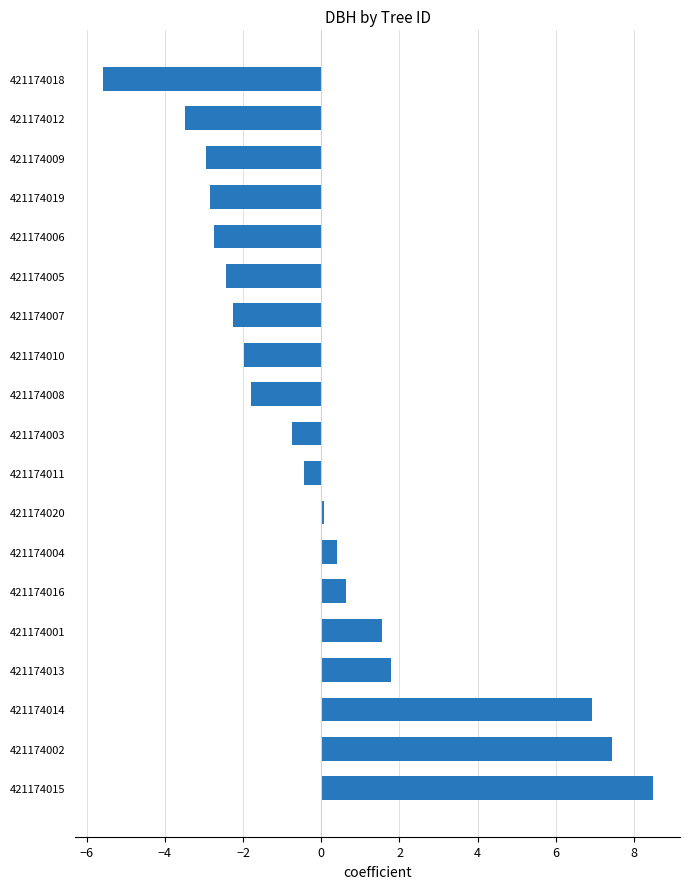

What is the approximate value at 421174011?

-0.4